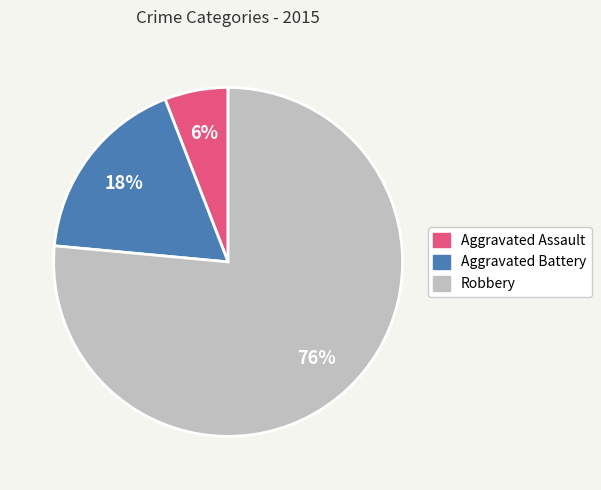

To the nearest percent, what is the difference between the Aggravated Battery and Aggravated Assault slice percentages?

12%